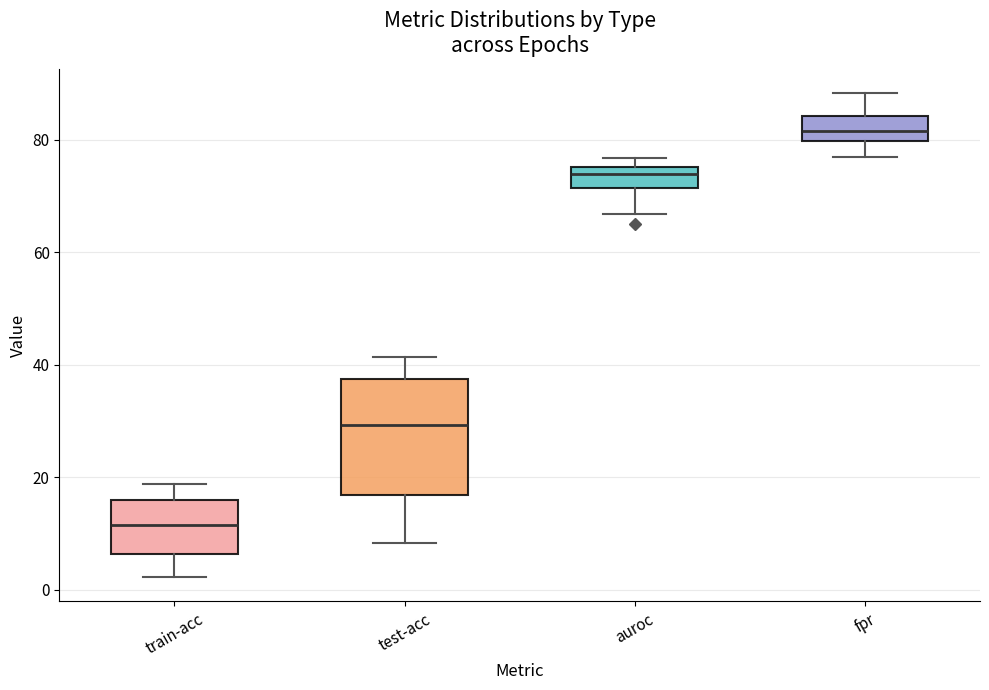

Reading left to right, read every box against the y-axis: the position of its median line, the range the box covers, and the ends of its whiskers. The values are not printed on the chart, so give them approximately, as read against the axis.

train-acc: median 12, box 6 to 16, whiskers 2 to 18
test-acc: median 30, box 16 to 38, whiskers 8 to 42
auroc: median 74, box 72 to 76, whiskers 66 to 76 (just above the box's upper edge)
fpr: median 82, box 80 to 84, whiskers 76 to 88